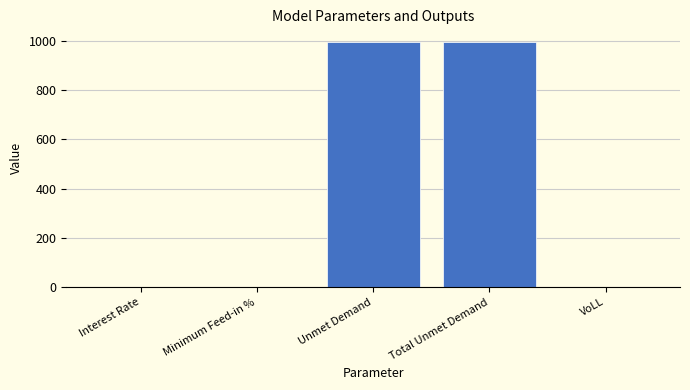

What value does the data have at Total Unmet Demand?

997.0